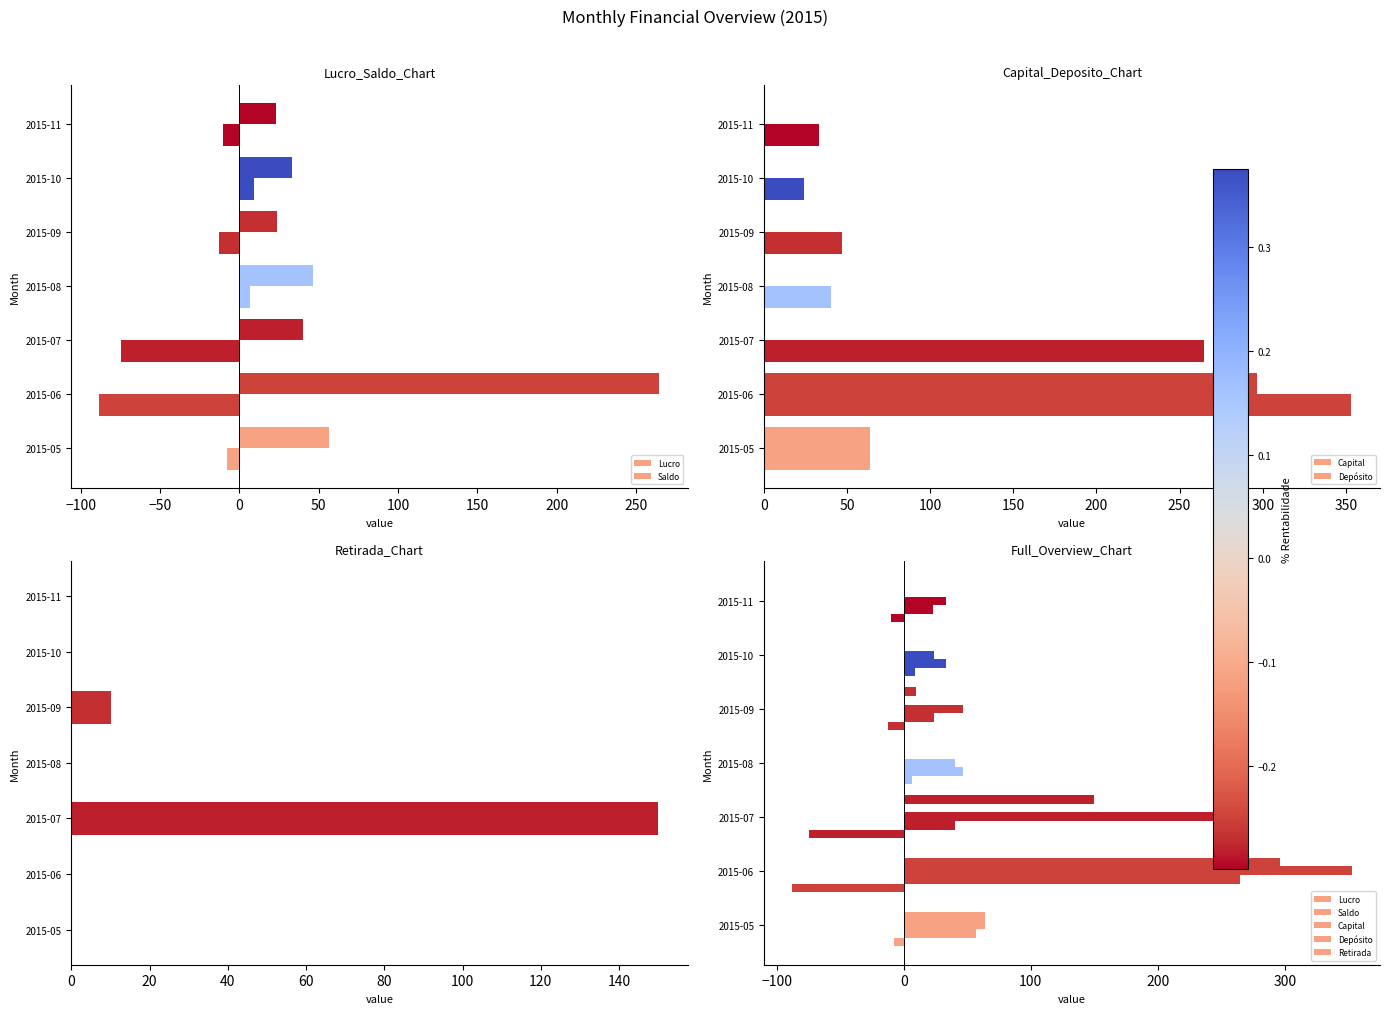

Rank the series by their maximum value, from highest to lowest.

Capital, Depósito, Saldo, Retirada, Lucro